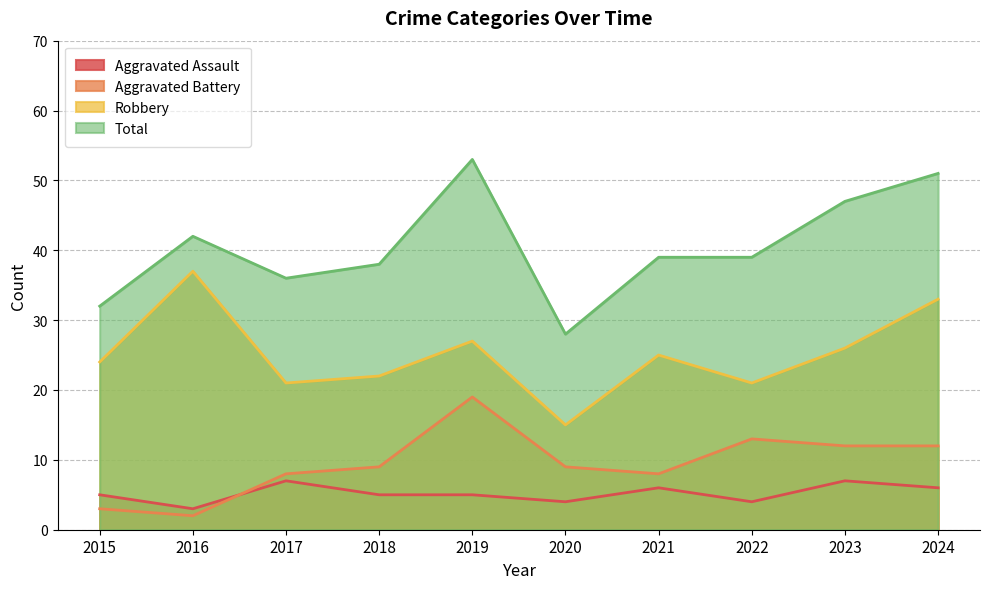

How many values in the Total series are below 39?

4